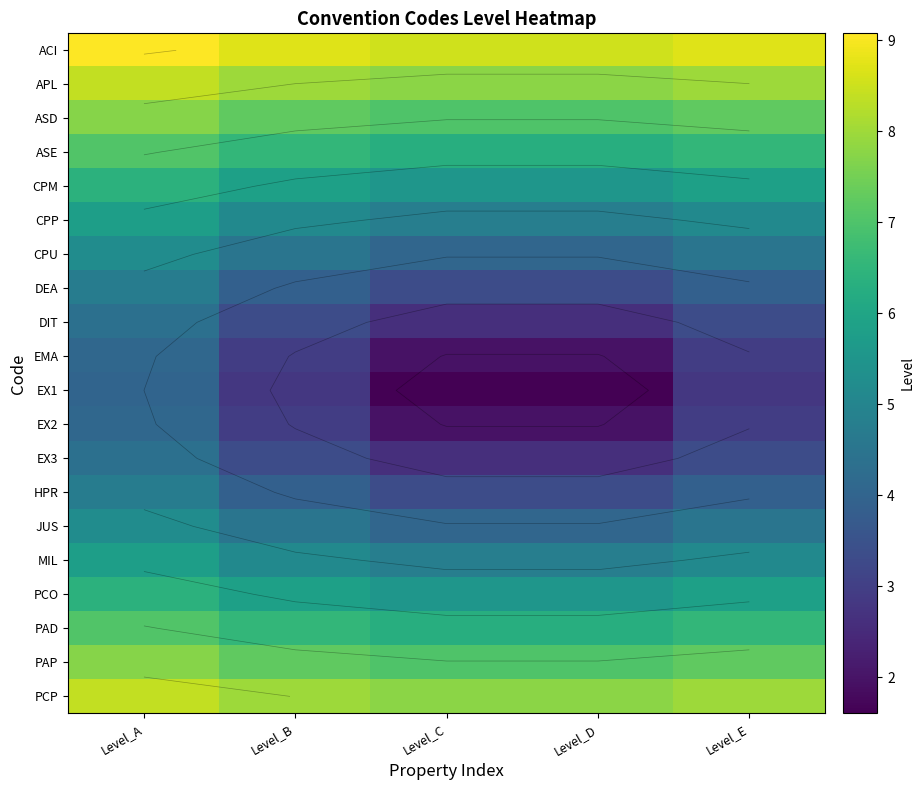

How many data points does each series have?

5